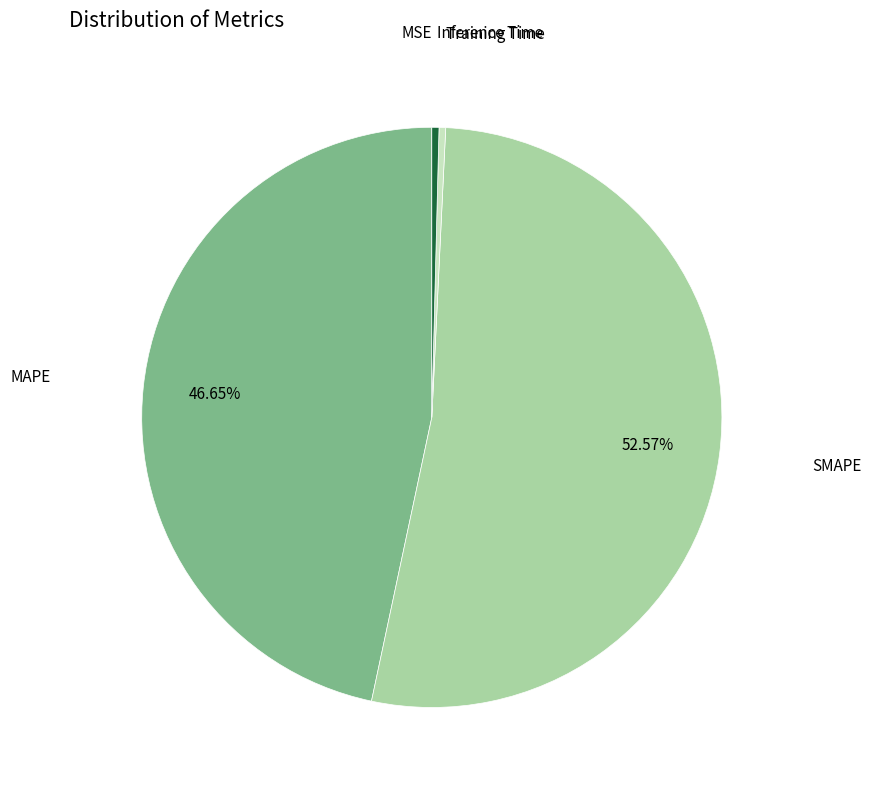

Is there a majority slice in this chart?

Yes